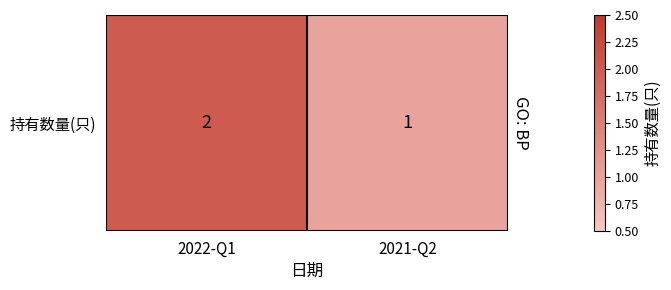

List the labels in order of value, largest first.

2022-Q1, 2021-Q2